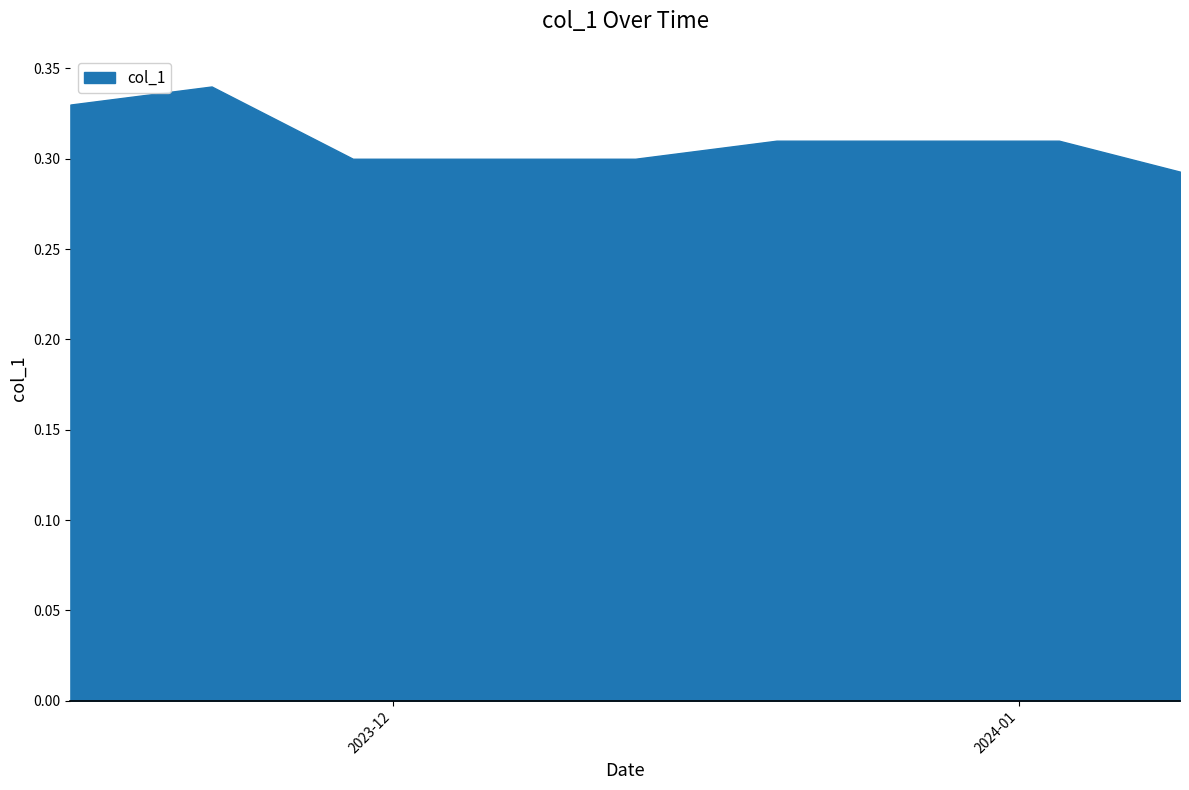

What is the label of the 1st point from the right?

2024-01-09